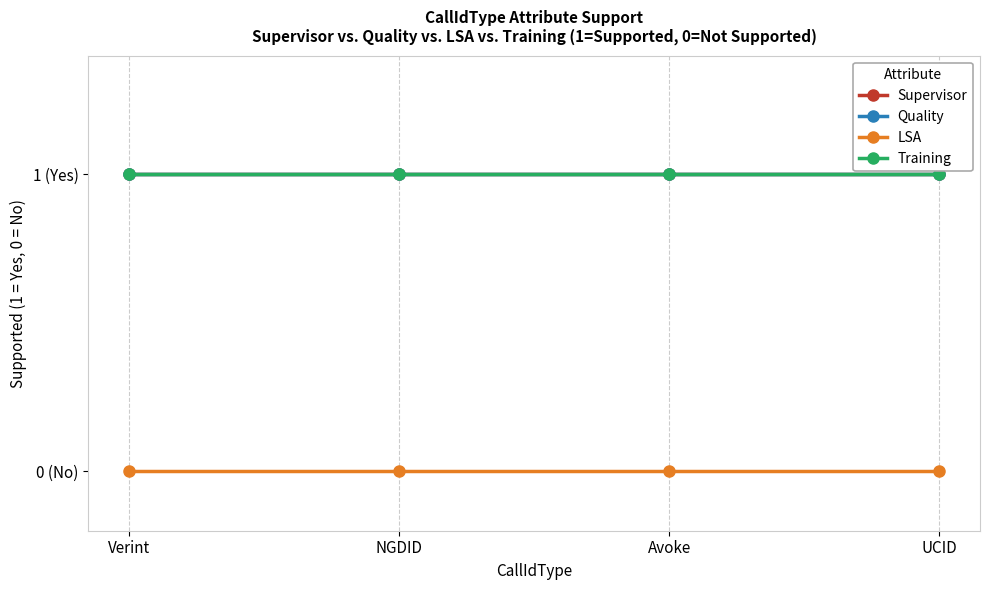

True or false: Supervisor has more than 1 interior local peaks.

False